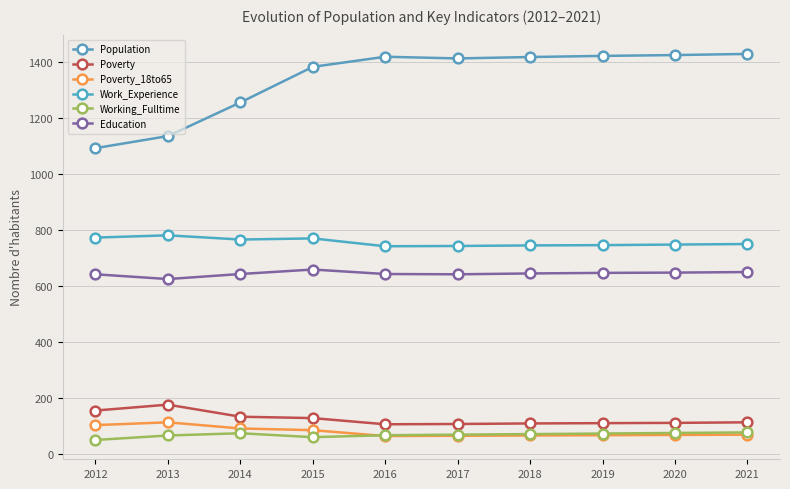

Which series has the largest total across all categories?

Population